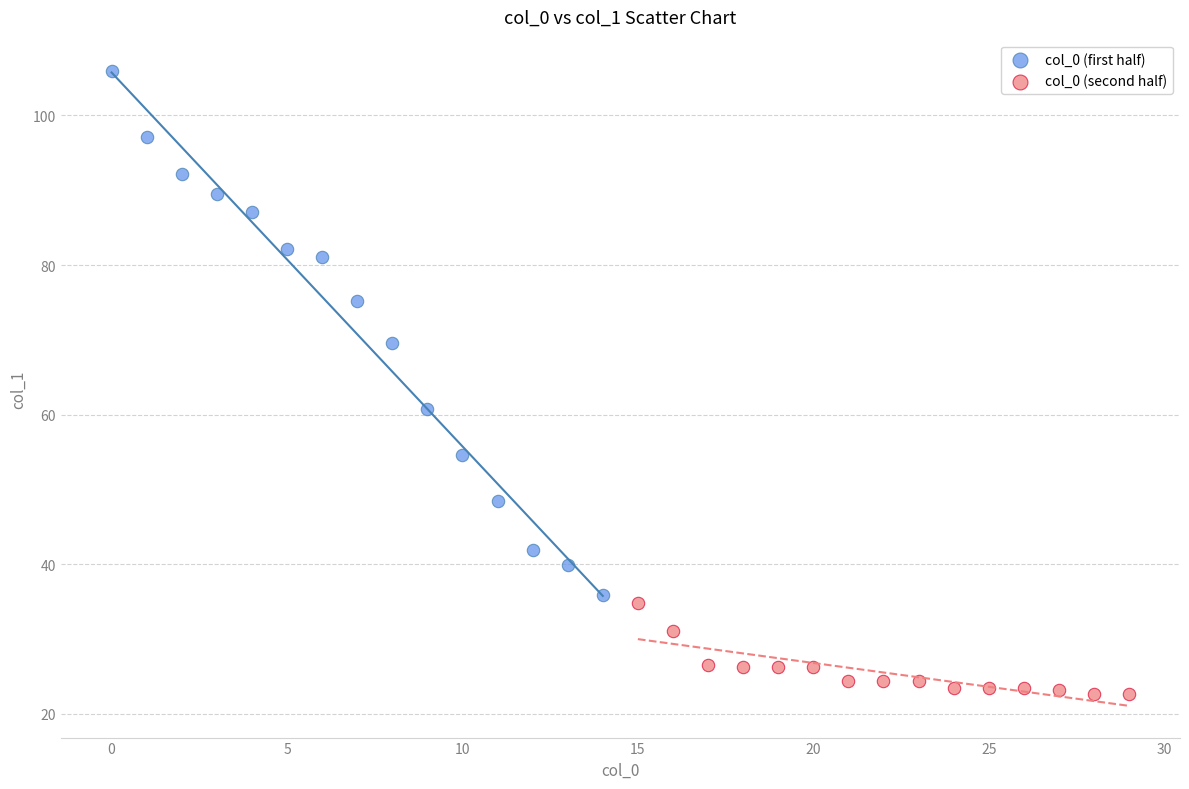

Which series contains the highest Y value?

col_0 (first half)